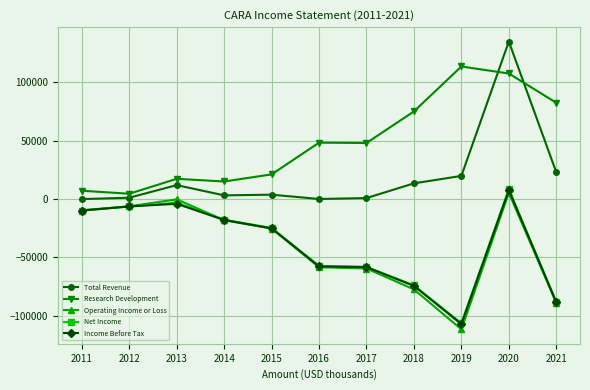

Where is the first local maximum for Operating Income or Loss?

2013